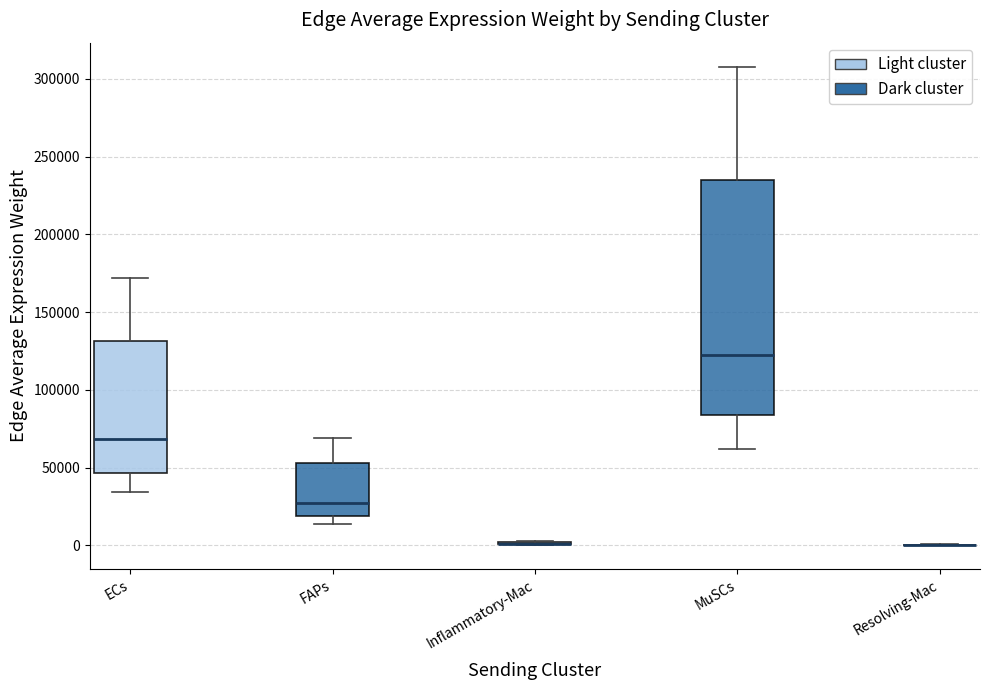

Comparing the boxes themselves (not the whiskers), which one is the tallest?

MuSCs